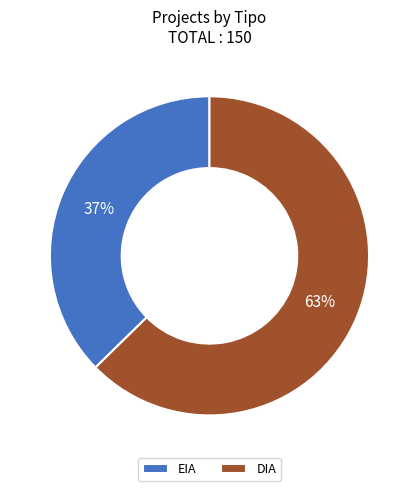

Is it true that EIA is 45% of the pie?

False